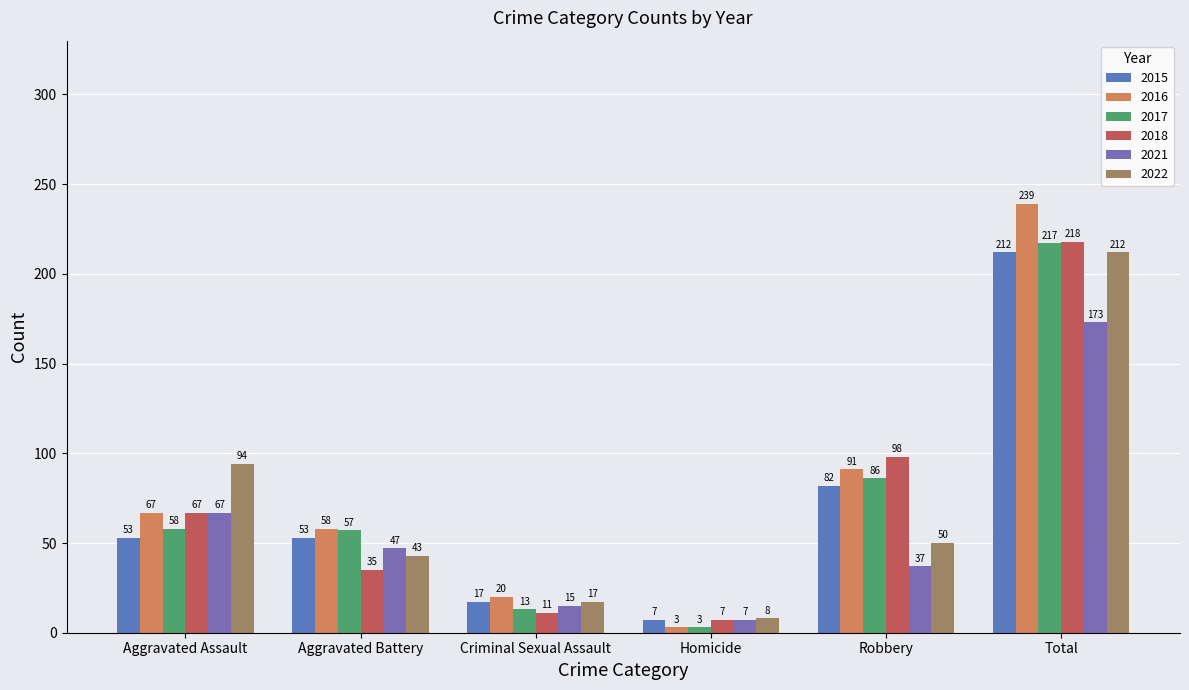

Rank the series at Homicide from lowest to highest value.

2016, 2017, 2015, 2018, 2021, 2022